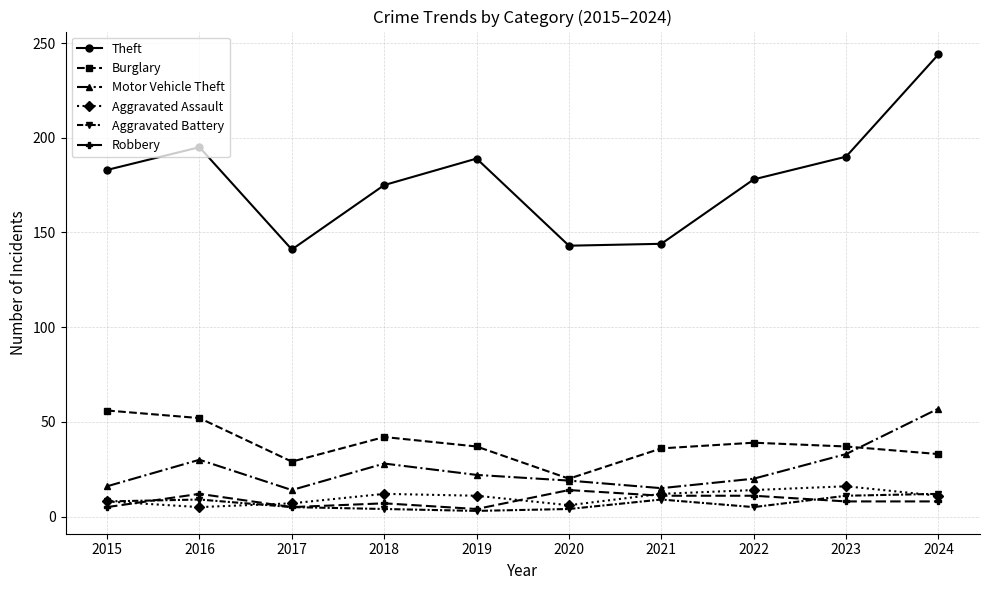

What is the smallest value displayed?

3